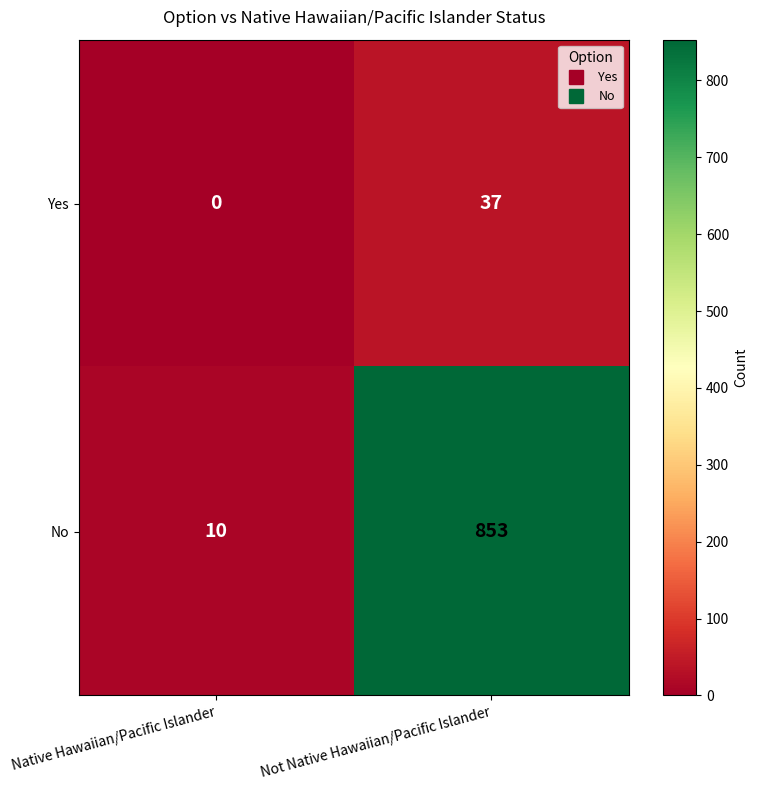

Which category has the lowest value in the No series?

Native Hawaiian/Pacific Islander